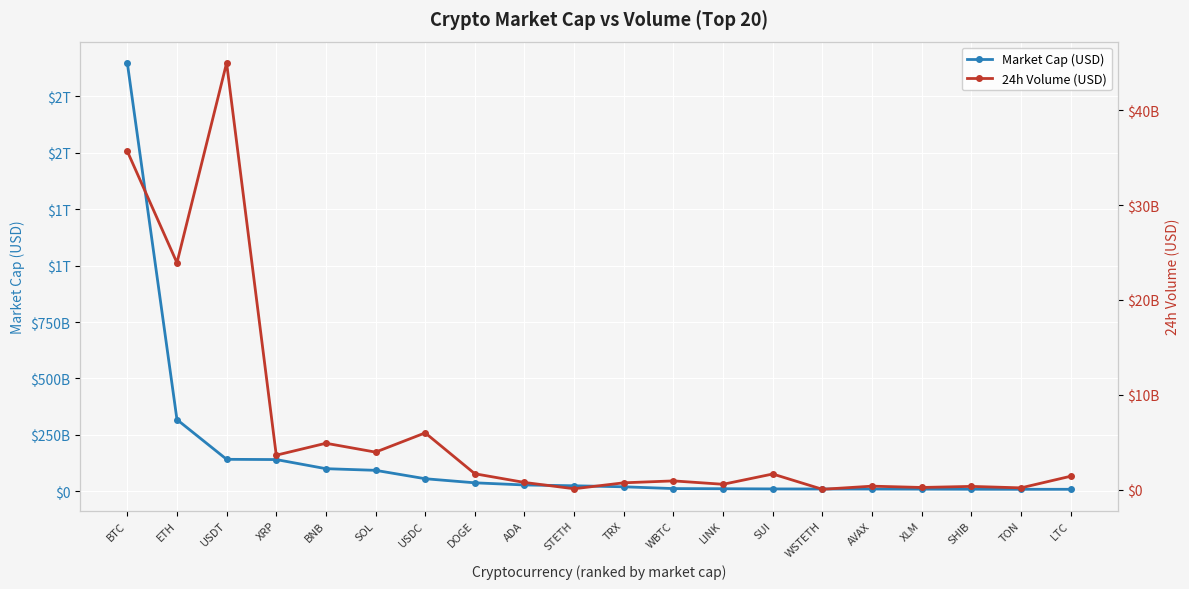

How many interior local peaks does the 24h Volume (USD) series have?

7